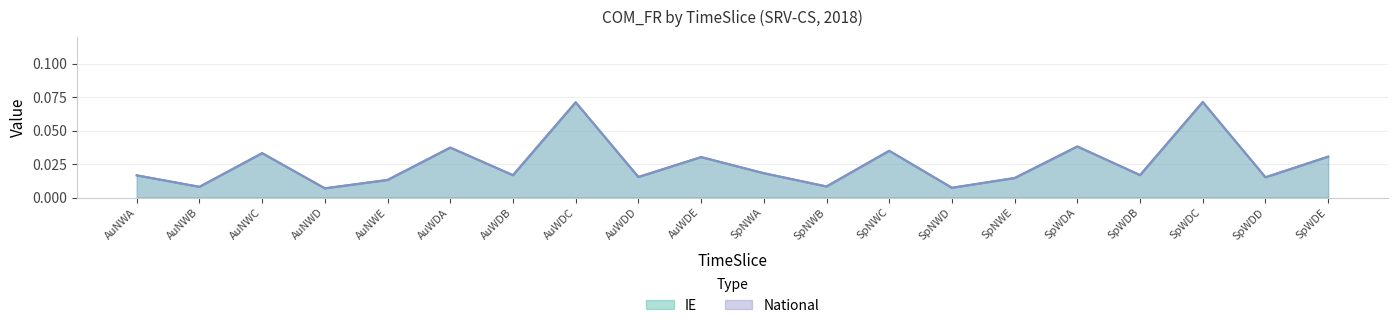

The IE series shows 0.0 at AuNWE. True or false?

False